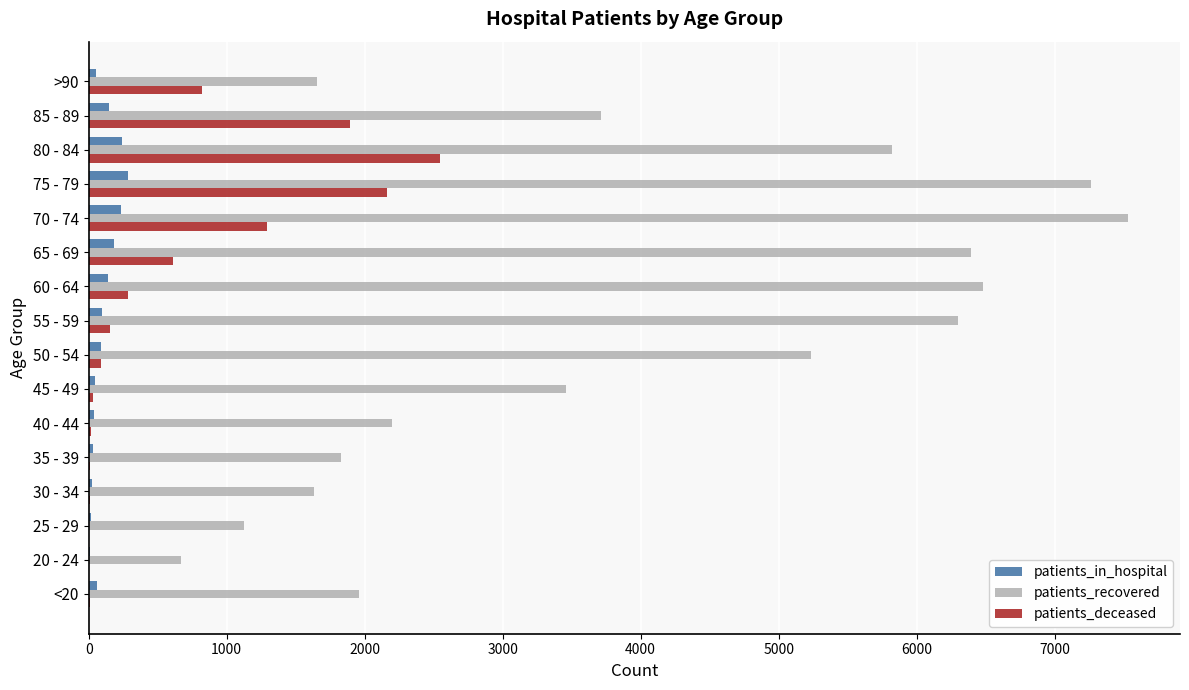

At which category is the sum across all series the highest?

75 - 79